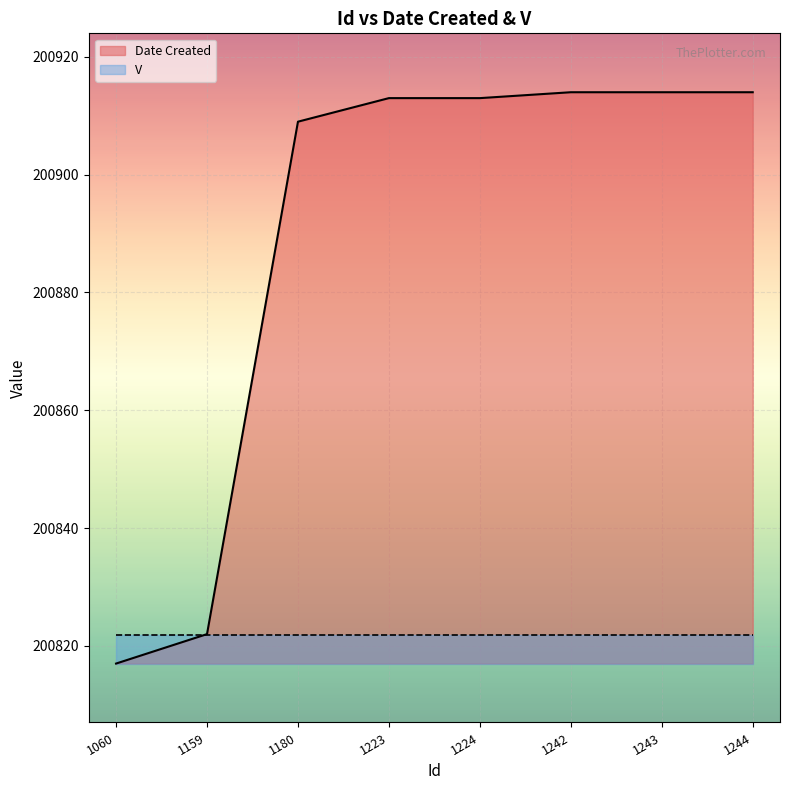

Reading left to right, extract all data points from this chart.

1060=200817	1159=200822	1180=200909	1223=200913	1224=200913	1242=200914	1243=200914	1244=200914